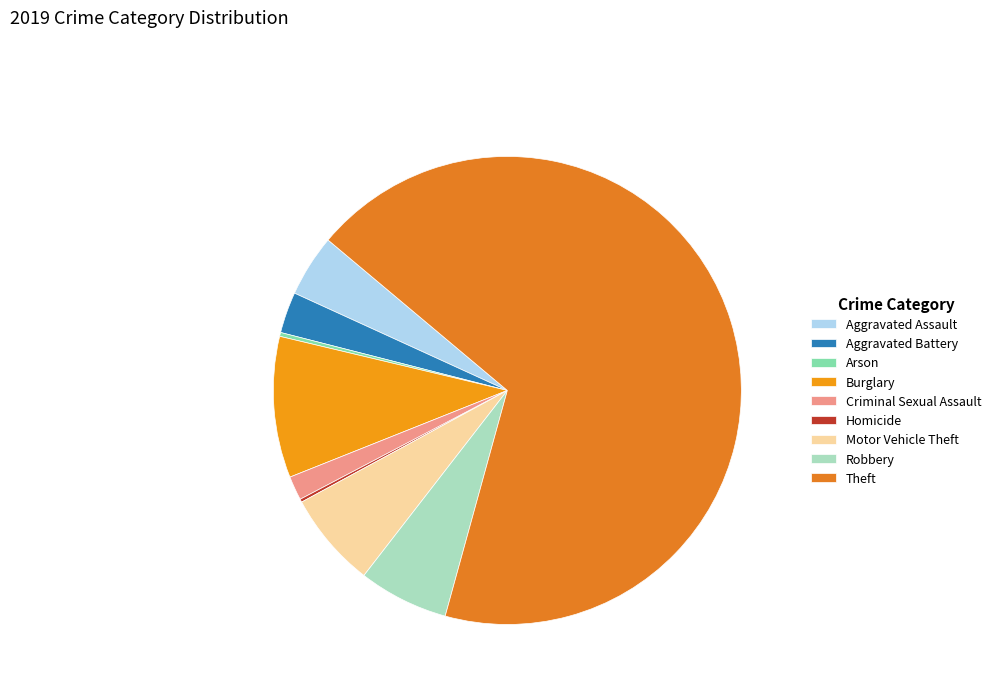

Combined, what portion of the pie is Aggravated Battery and Robbery?

9.1%